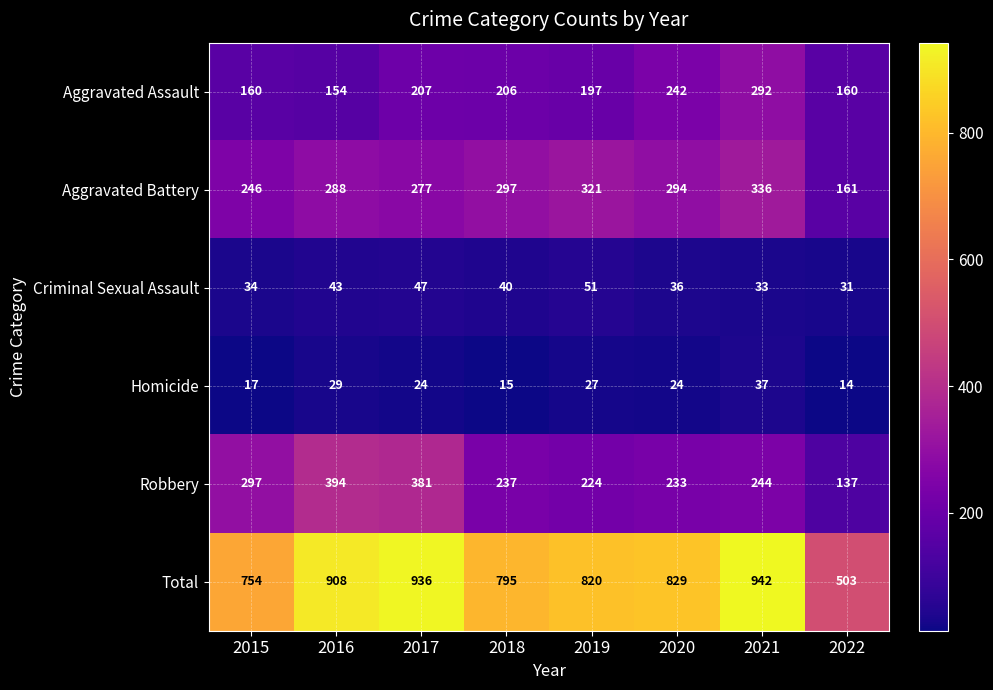

At which label does Robbery reach its peak?

2016